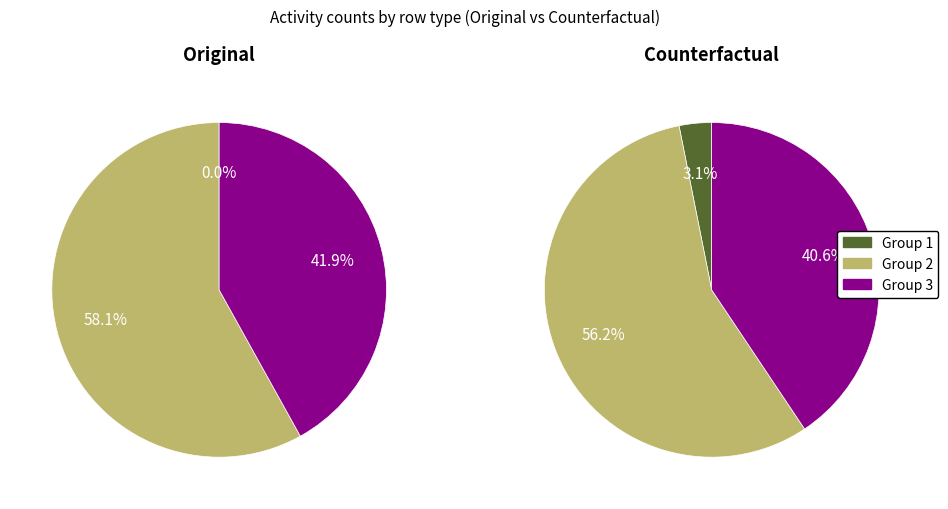

True or false: 2 accounts for 43% of the total.

True